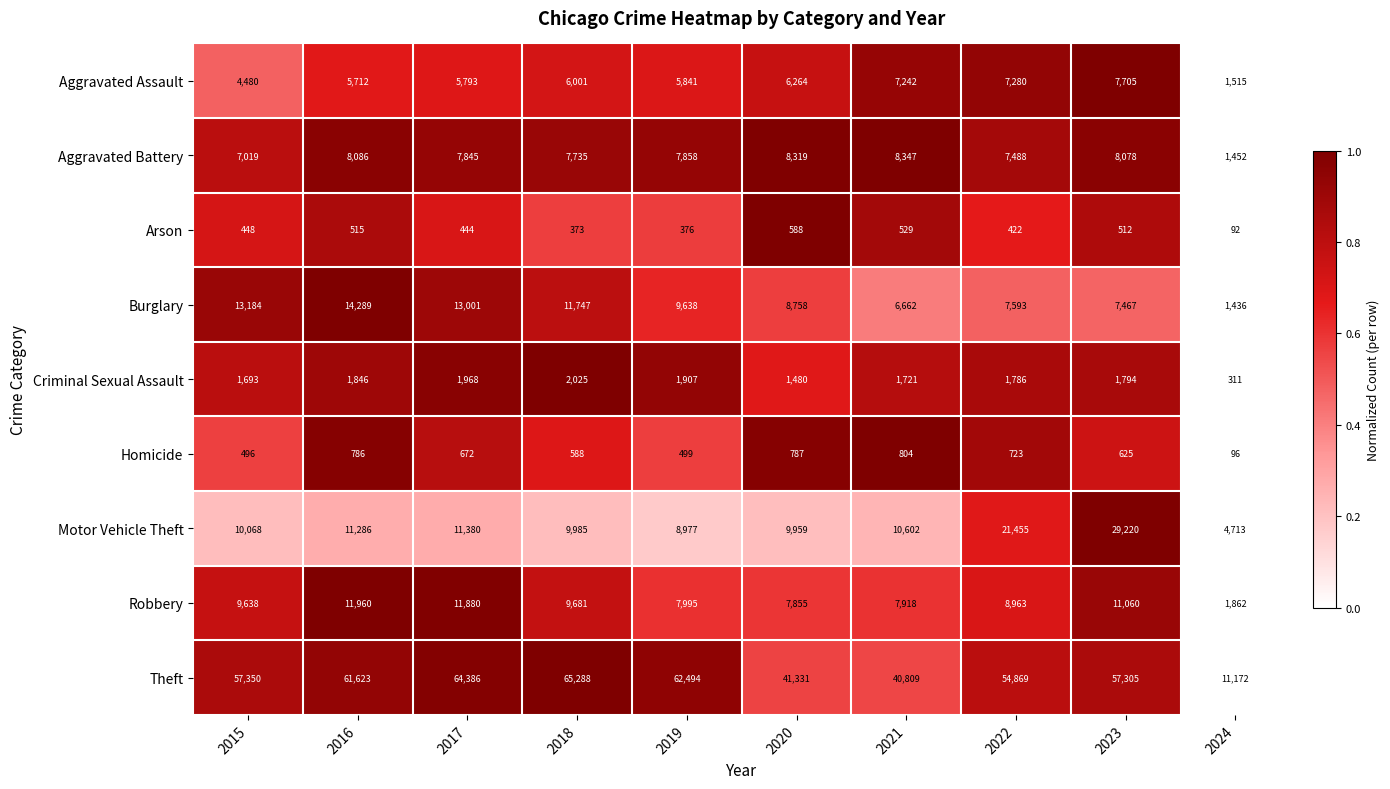

What is the average value of the Theft series?

51663